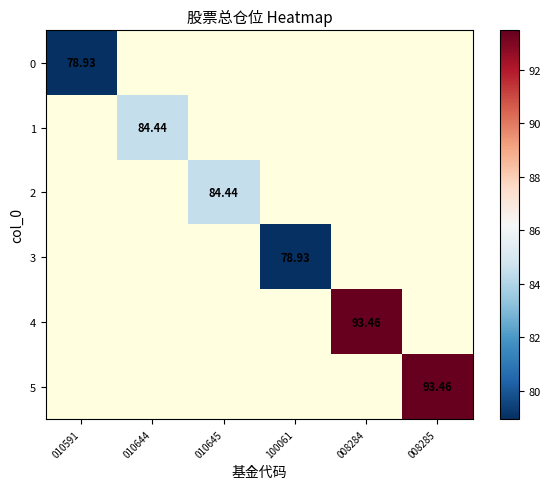

Which label corresponds to the largest value in the chart?

008284